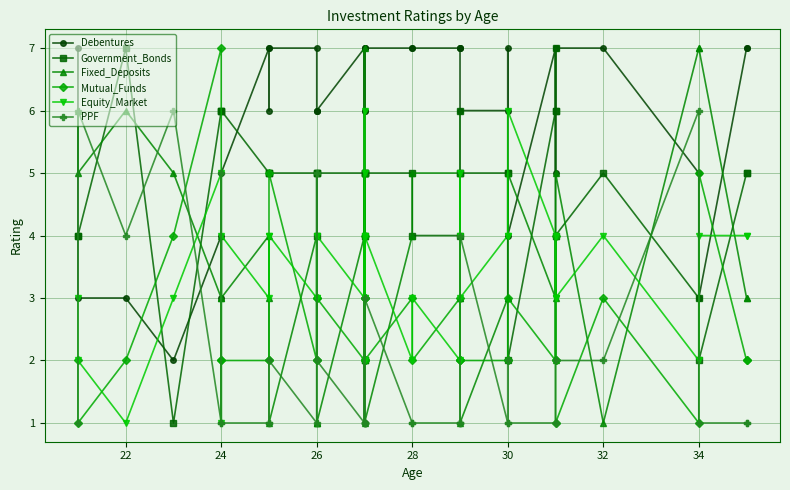

What is the lowest value of the Government_Bonds series?

1